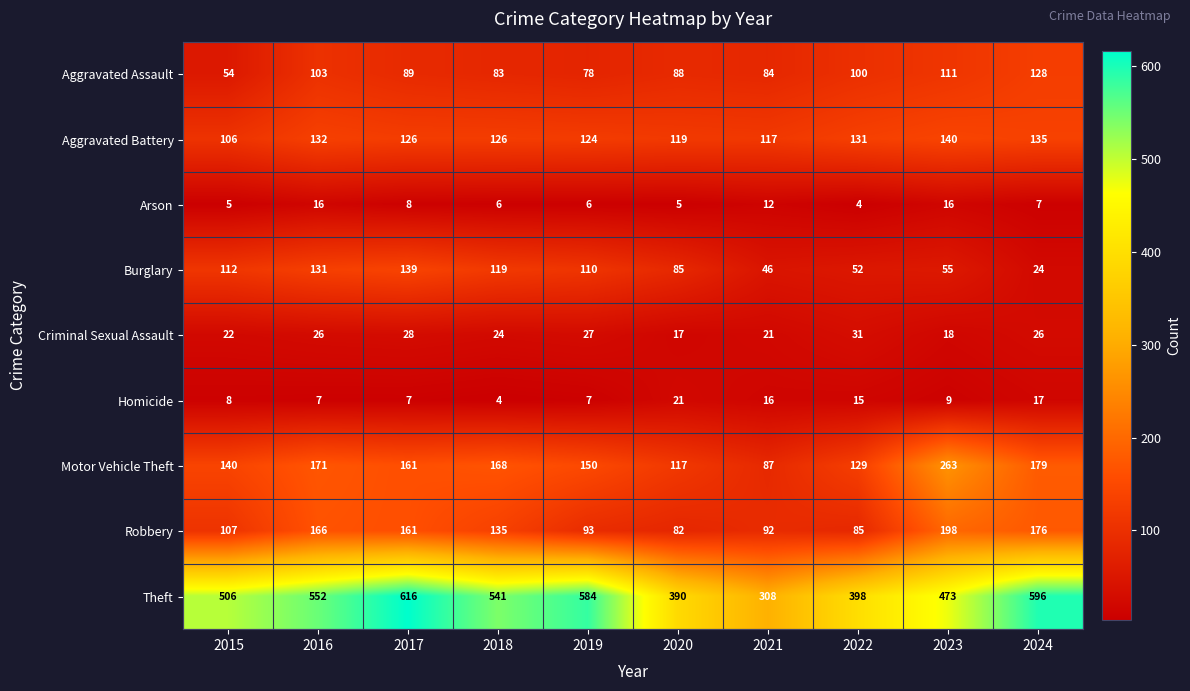

At which category does the chart reach its peak across all series?

2017